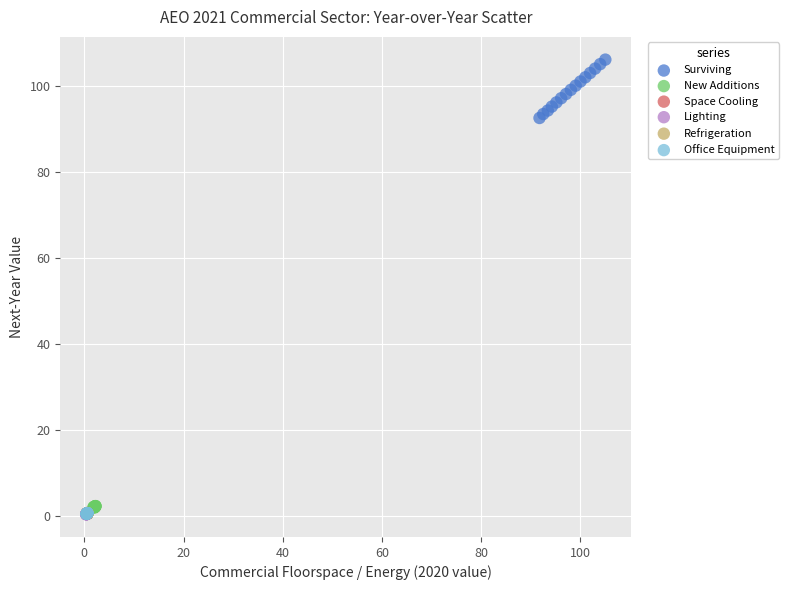

Which series has the largest Y range (max minus min)?

Surviving